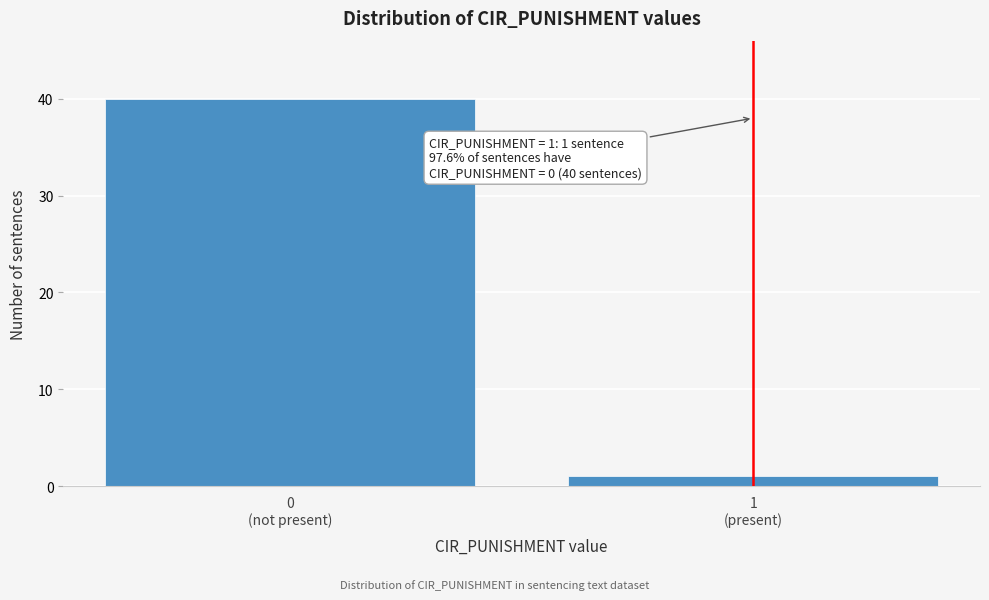

Reading left to right, list all the values displayed in this chart.

40	1